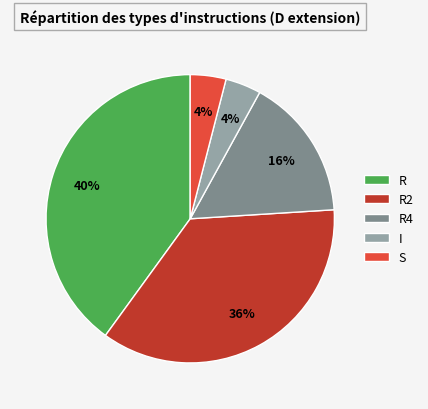

What is the ratio of the value at R4 to the value at S?

4.0